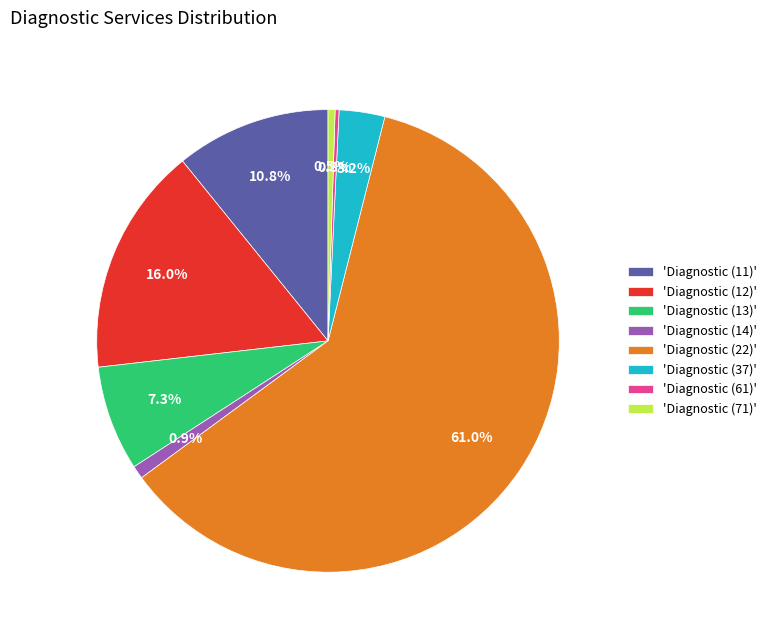

To the nearest percent, what is the difference between the largest and smallest slice percentages?

61%